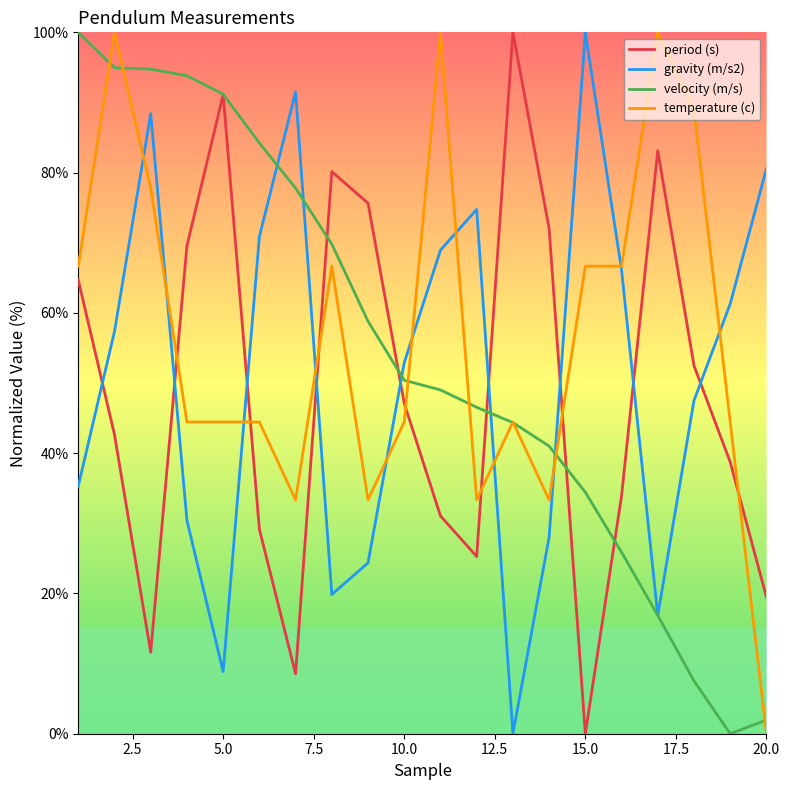

What are all the series names shown in the legend?

period (s), gravity (m/s2), velocity (m/s), temperature (c)